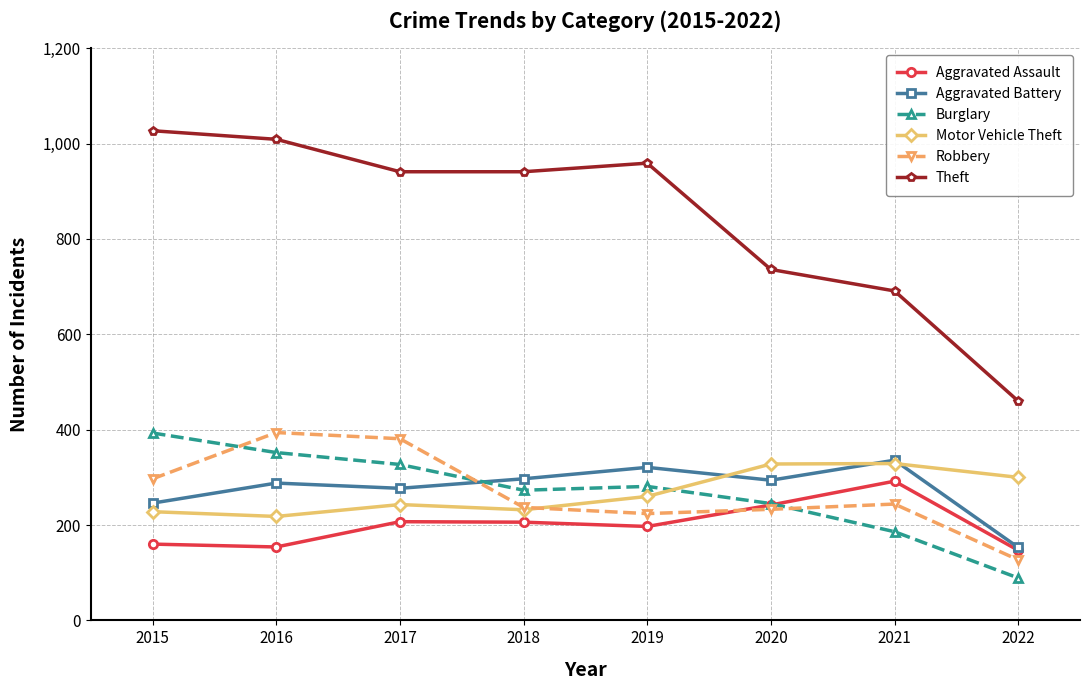

What is the maximum value shown in the chart?

1027